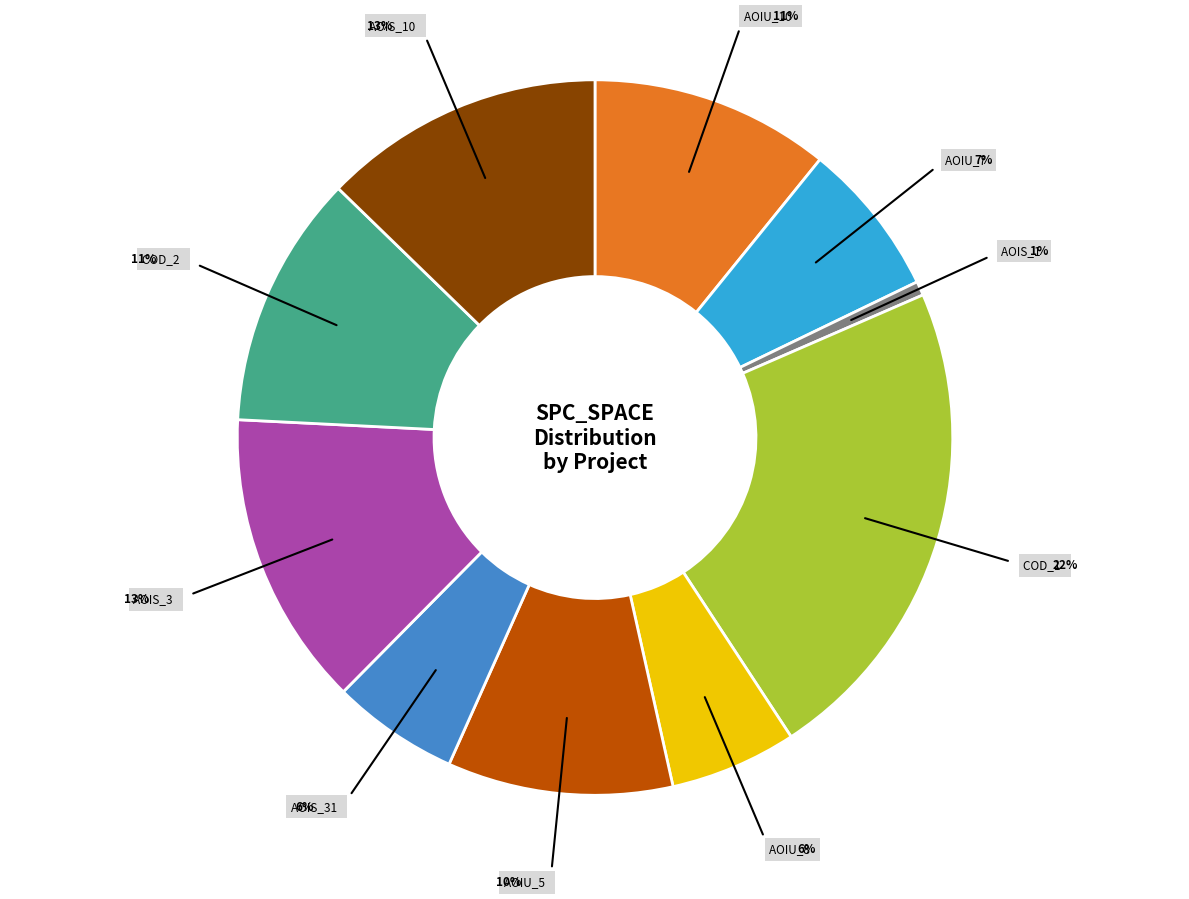

Is it true that DailyLimit.Account.COD_1 is 11% of the pie?

False